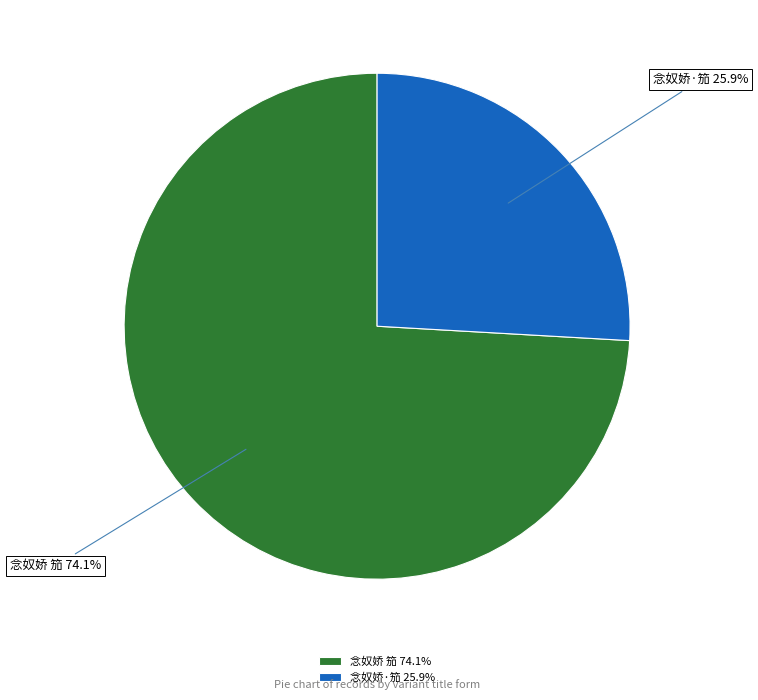

Is it true that 念奴娇 笳 is 83% of the pie?

False